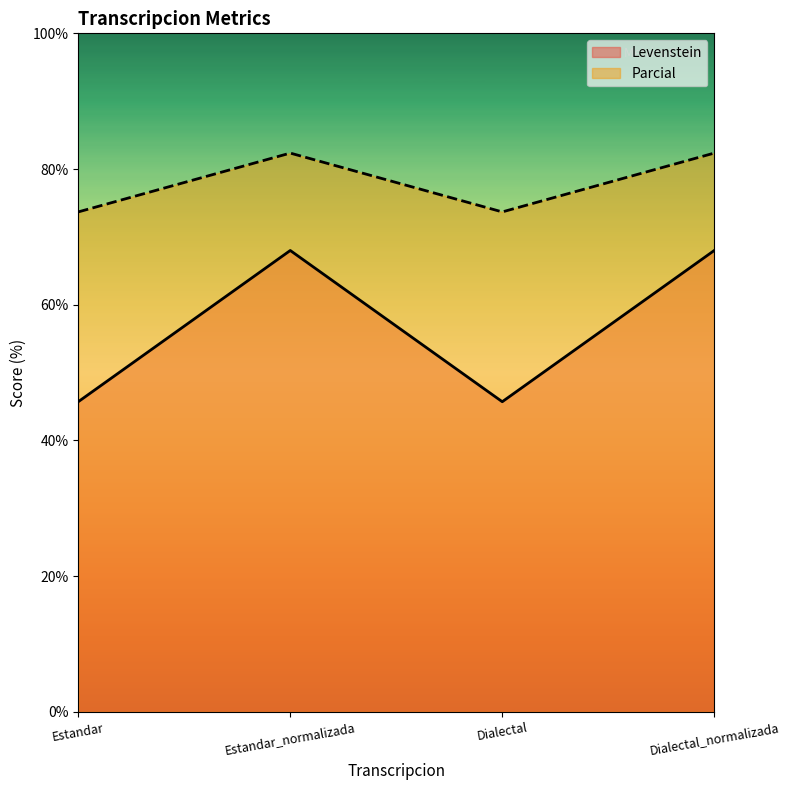

What are all the series names shown in the legend?

Levenstein, Parcial